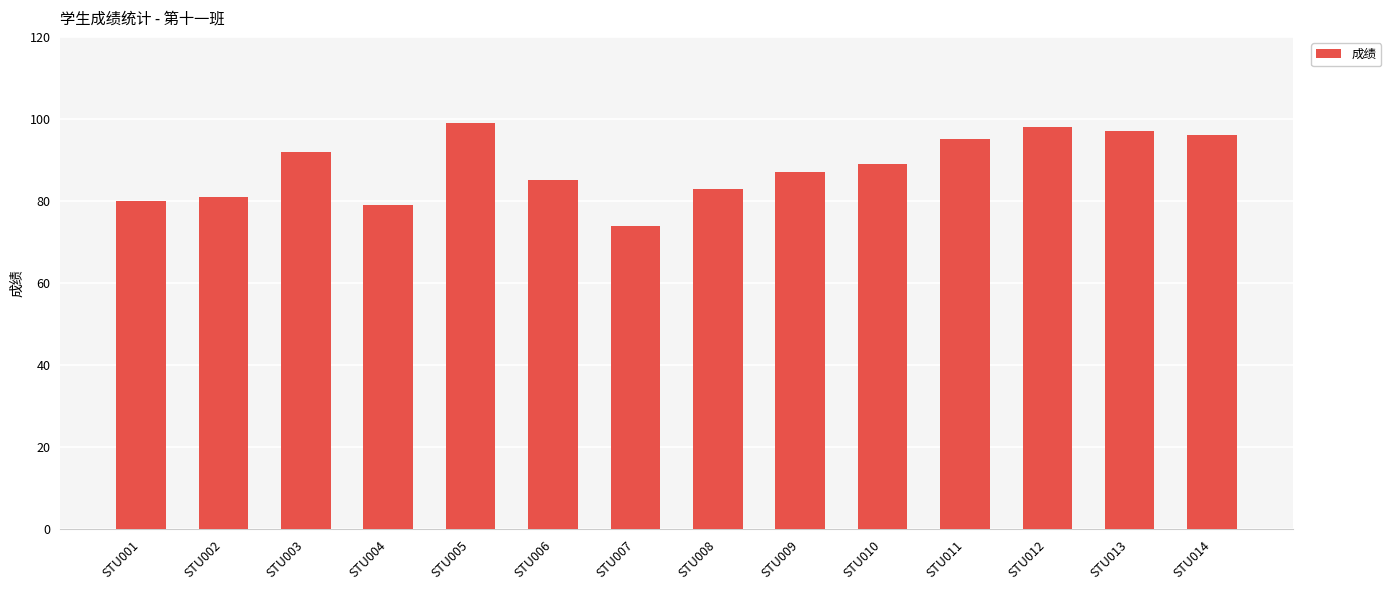

What is the difference between the second highest and second lowest values?

19